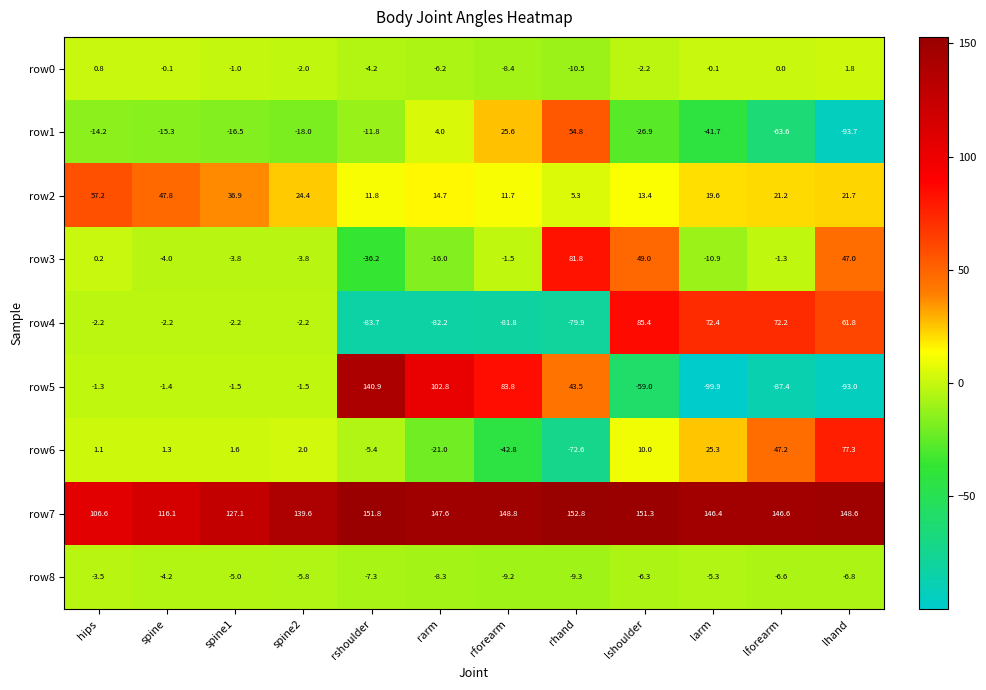

Where is row5 nearest to the value 20?

hips